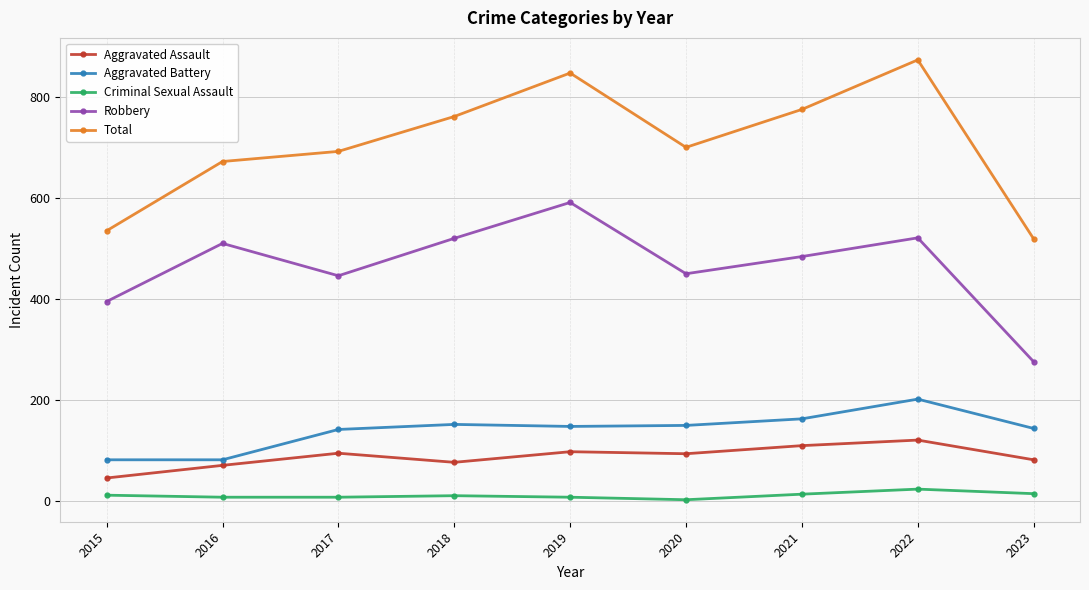

What is the difference between the second highest and minimum values in the Robbery series?

245